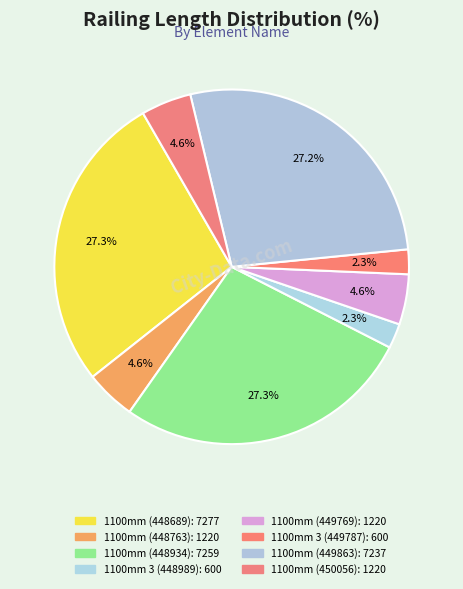

How many segments does this pie chart have?

8